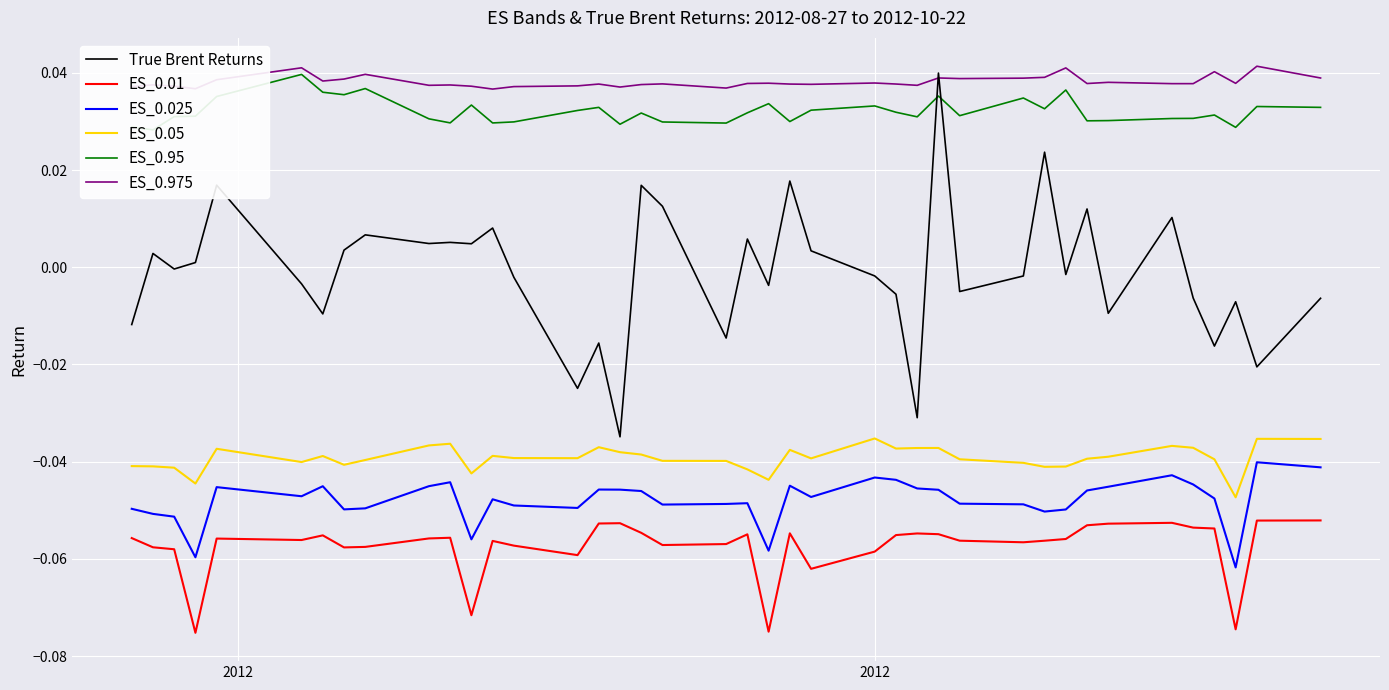

True or false: ES_0.01 and ES_0.975 cross at least once.

False